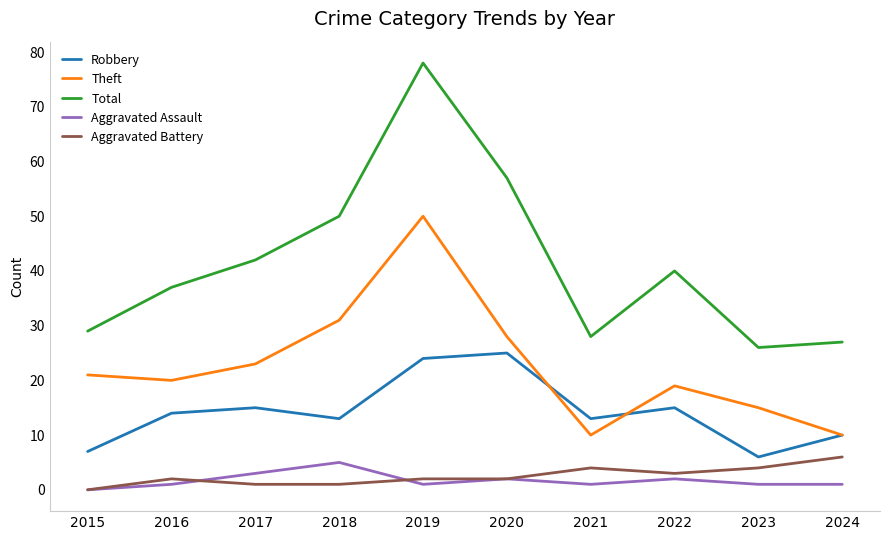

The Theft series shows 10 at 2024. True or false?

True